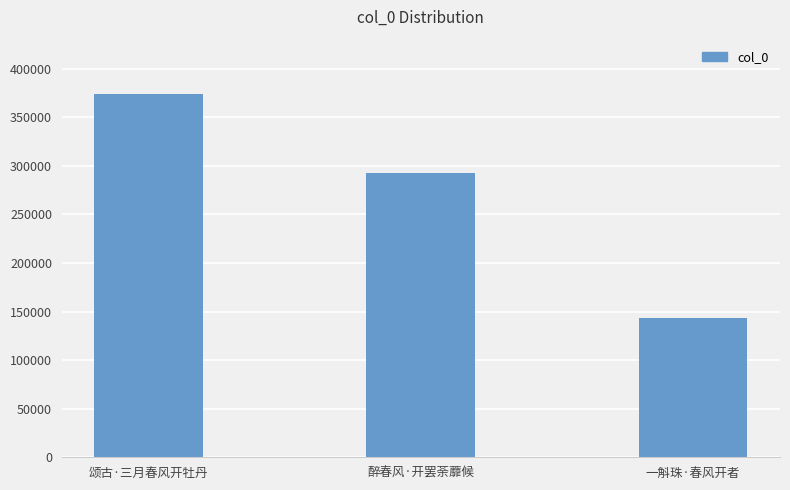

The value at 醉春风·开罢荼蘼候 is 292597. True or false?

True